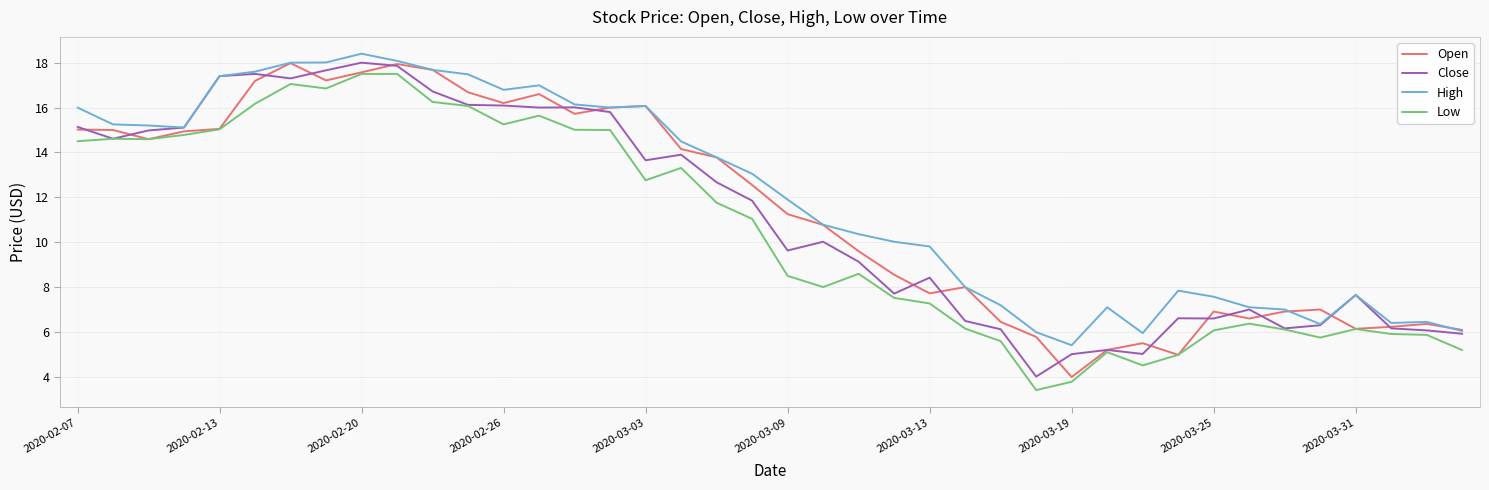

What is the maximum value shown in the chart?

18.4